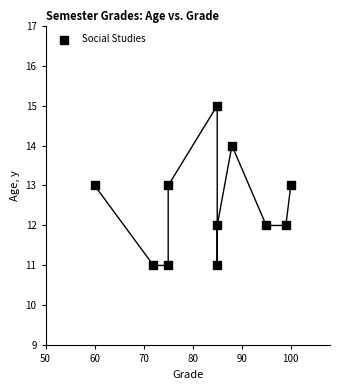

What is the range of X values (max minus min)?

40